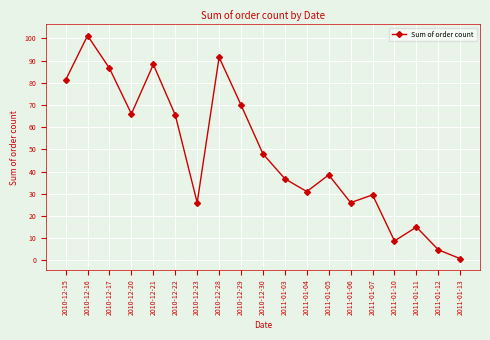

How many lines are shown in the chart?

1